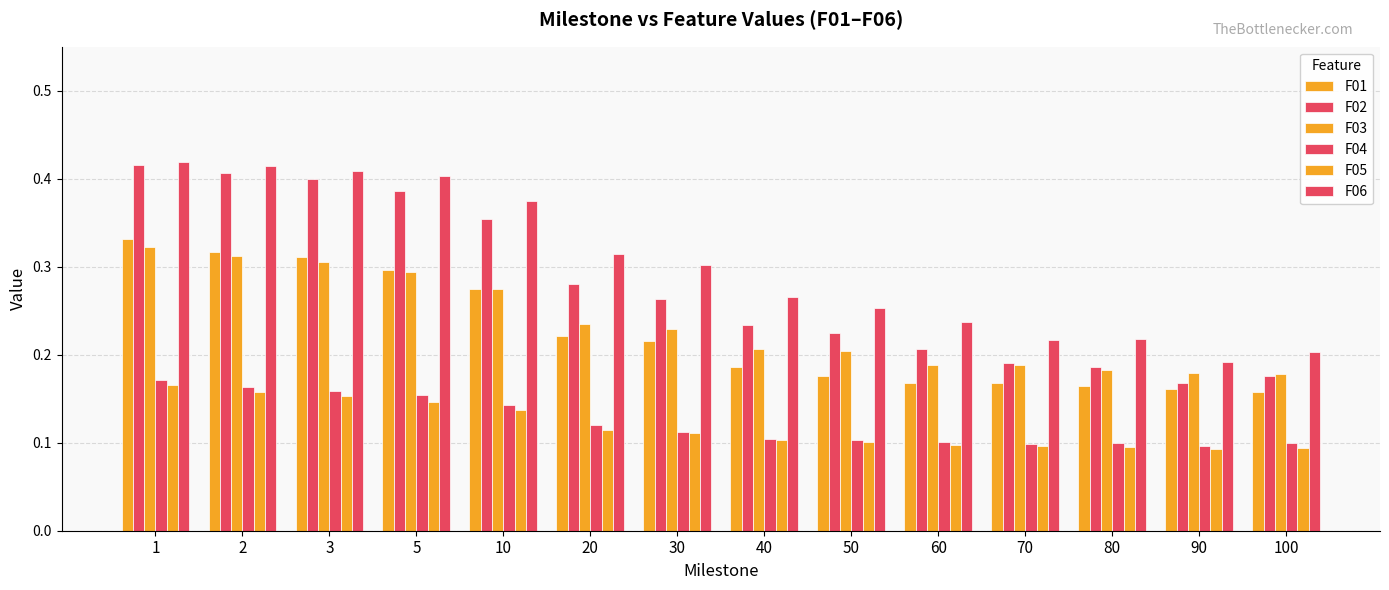

At which category is the sum across all series the highest?

1